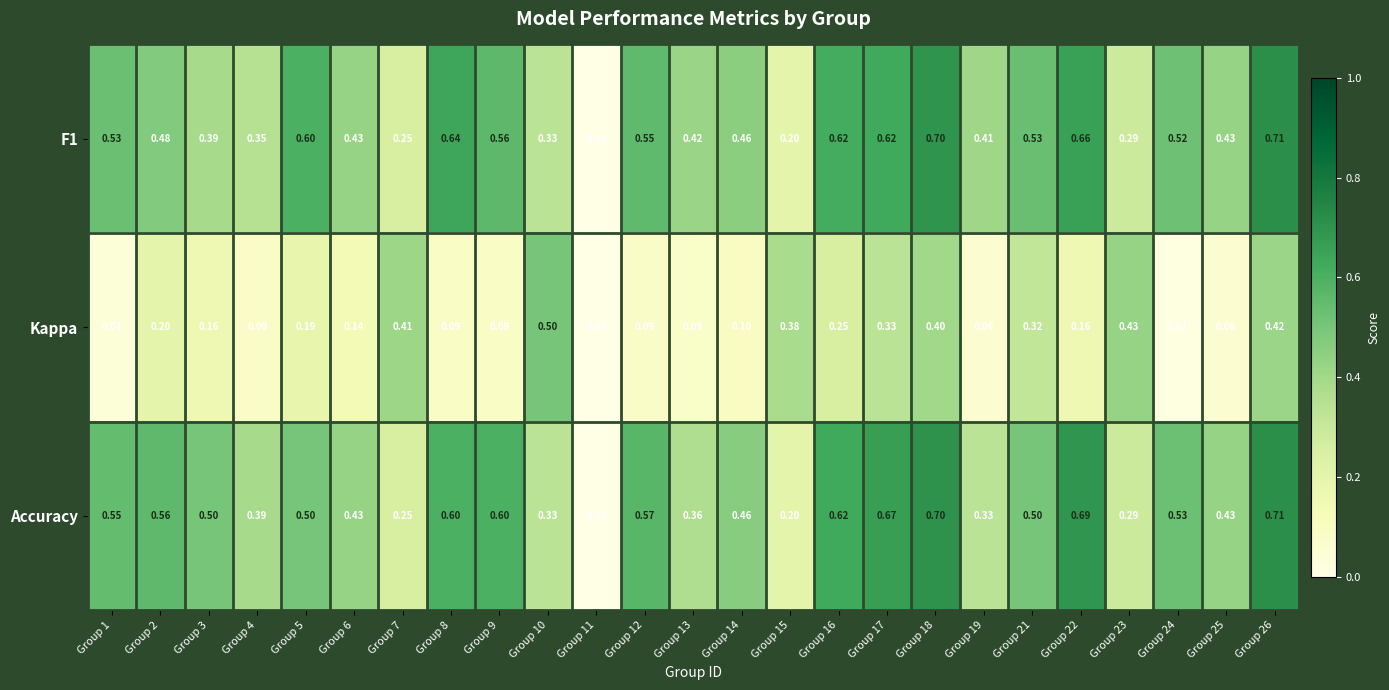

Is the value of Accuracy at Group 16 greater than the value of F1 at Group 19?

Yes